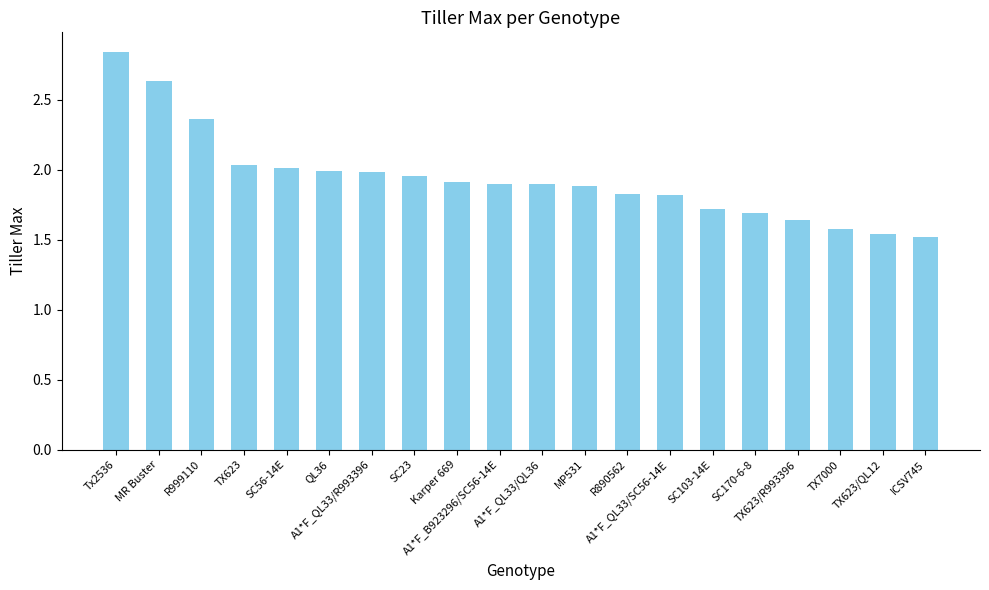

Between MP531 and QL36, which is larger?

QL36